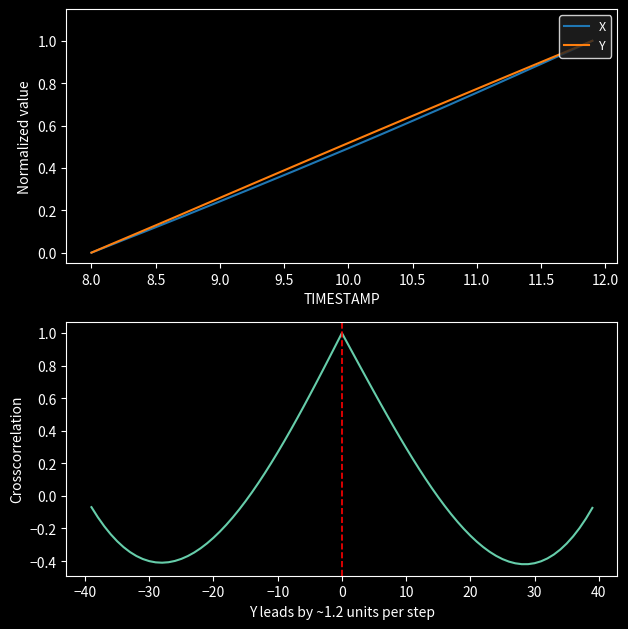

True or false: X and Y cross at least once.

False